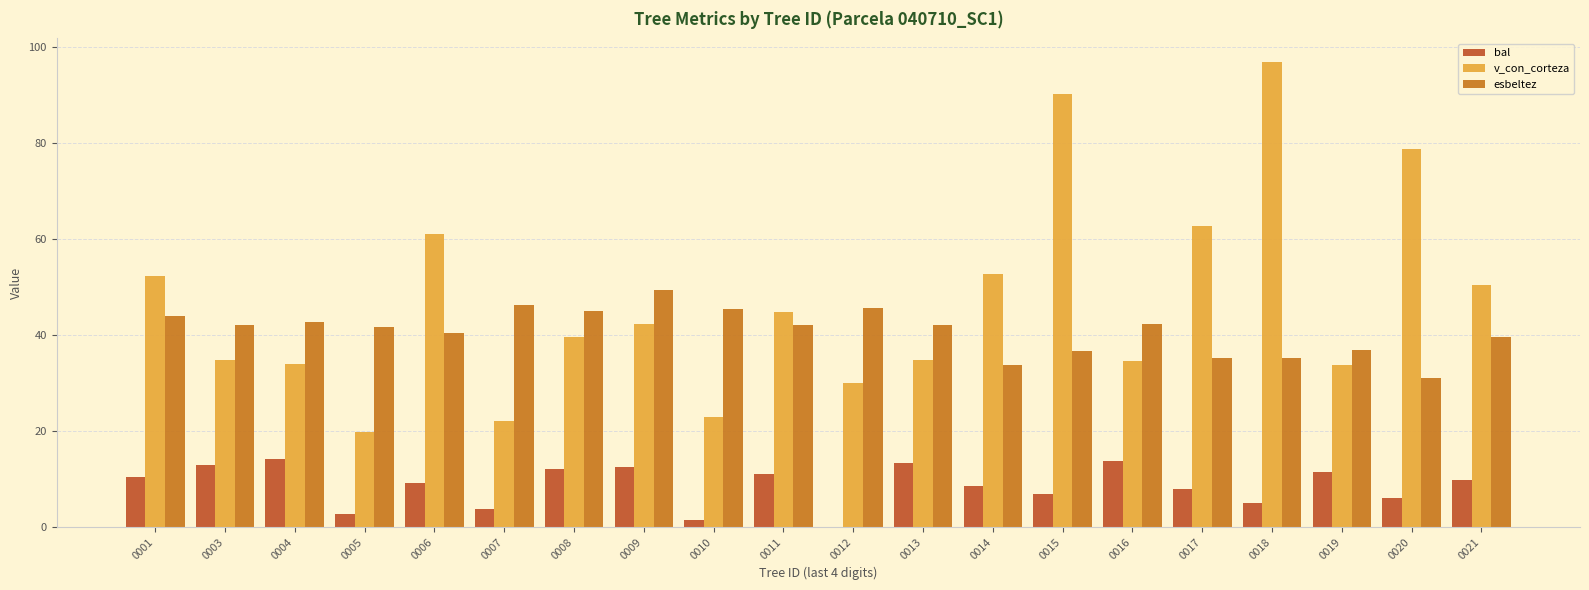

Count the number of categories in the chart.

20